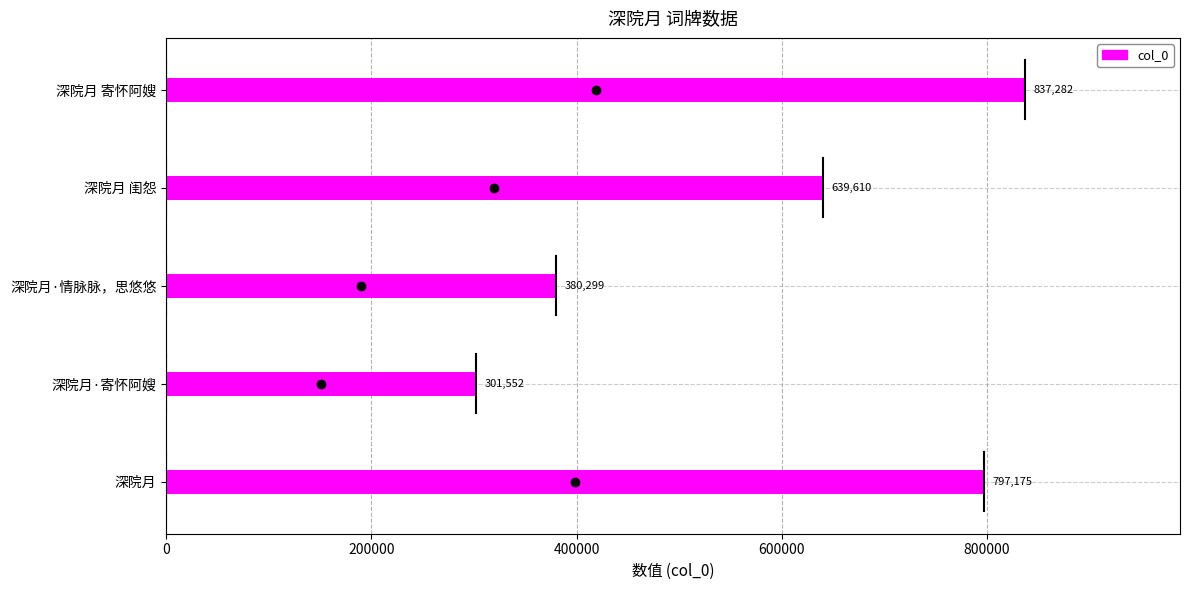

What is the greatest value displayed?

837282